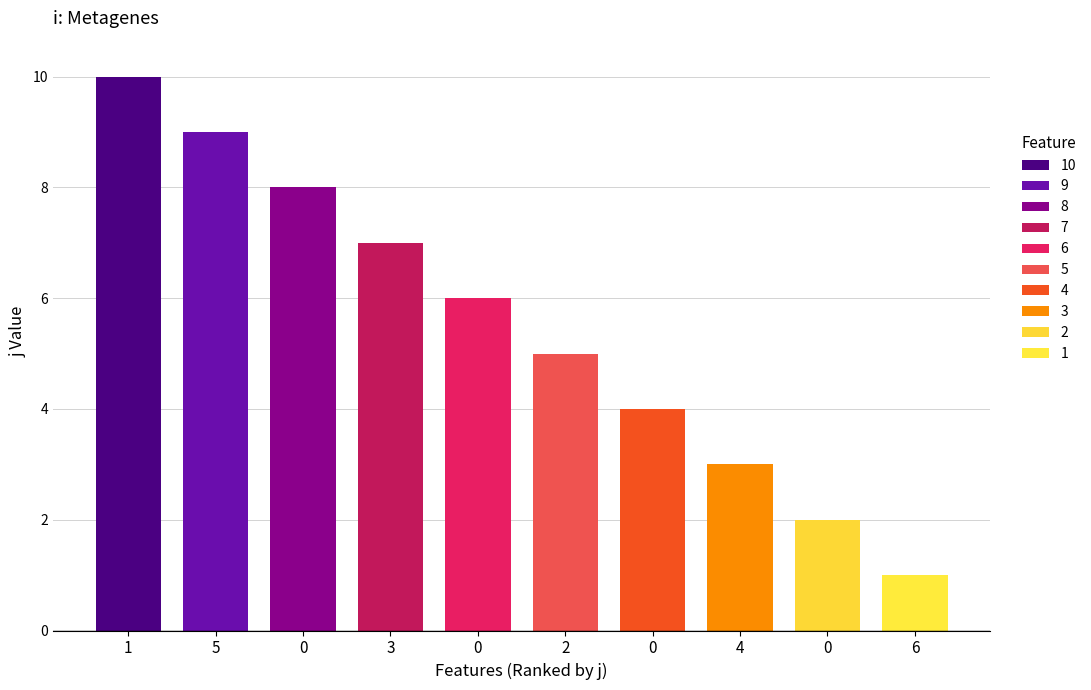

How many values are below 6?

5